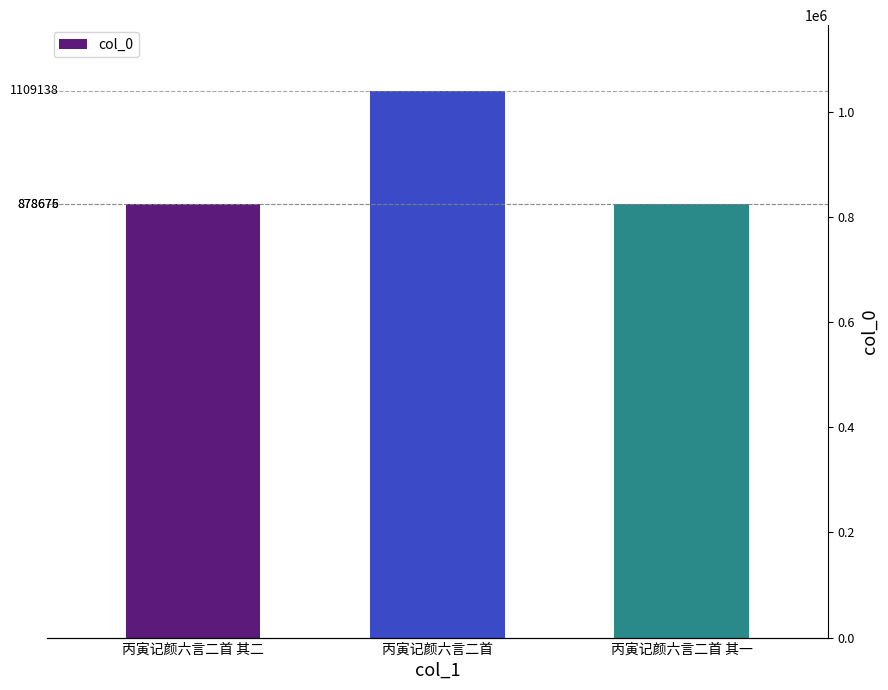

Approximately how many times larger is the value at 丙寅记颜六言二首 compared to 丙寅记颜六言二首 其一?

1.3